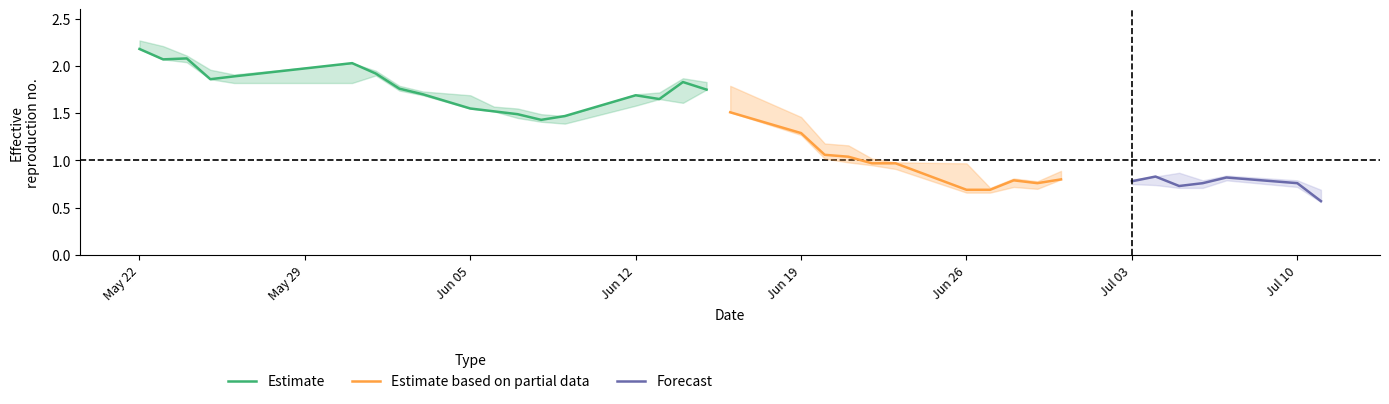

At which label does Estimate reach its peak?

May 22